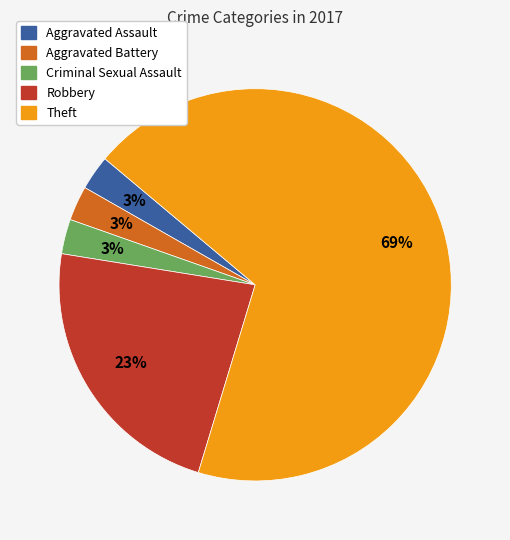

To the nearest percent, what is the combined percentage of Criminal Sexual Assault and Theft?

71%